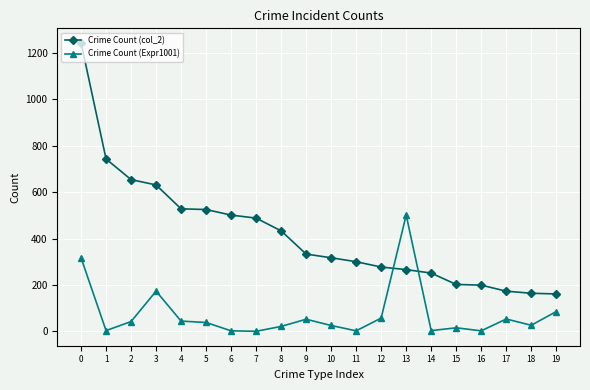

At which category does Crime Count (Expr1001) reach its first local valley?

1